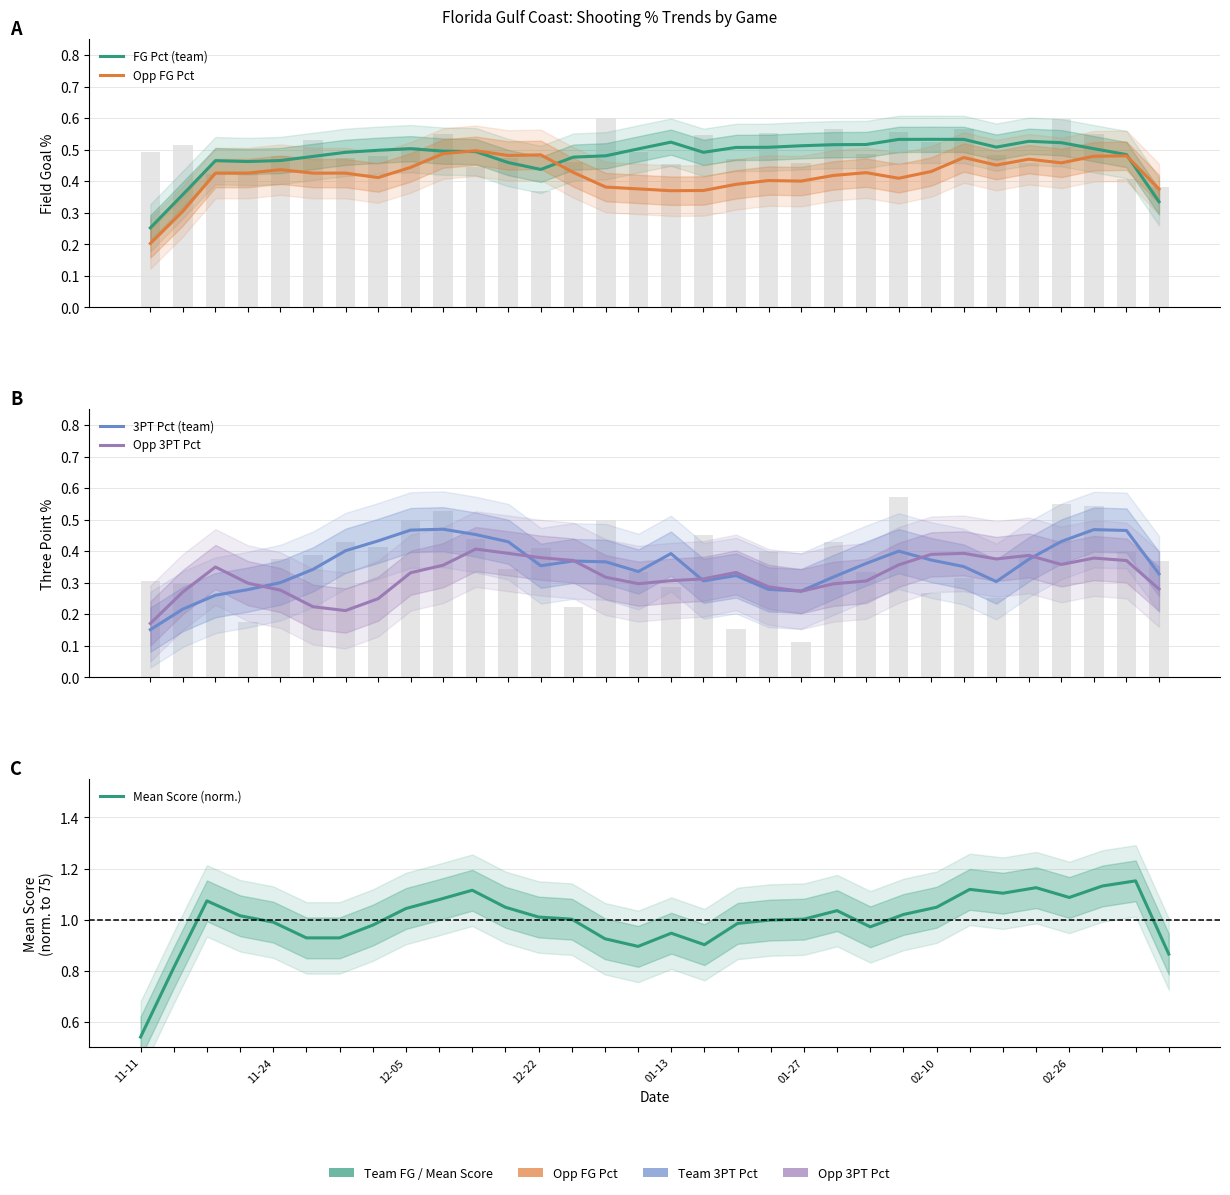

How many groups of bars are there?

32